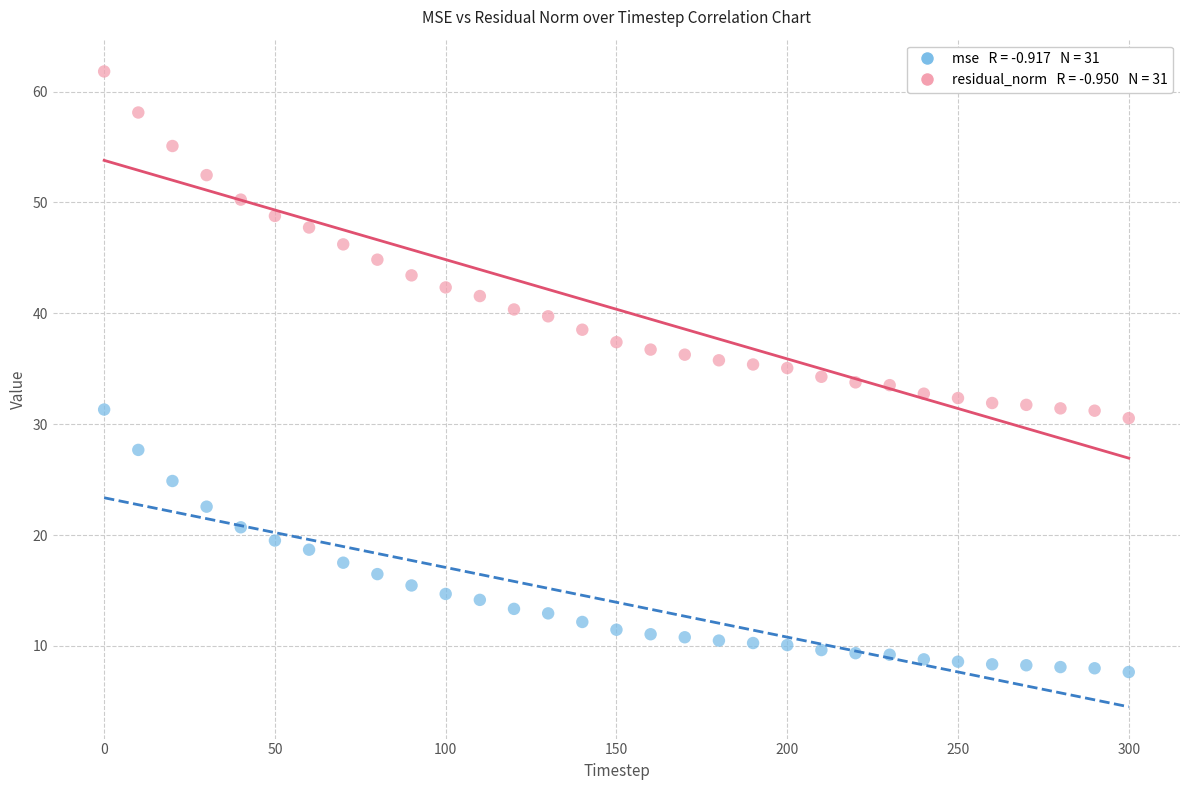

Across all data points, what is the range of X values (max minus min)?

300.0